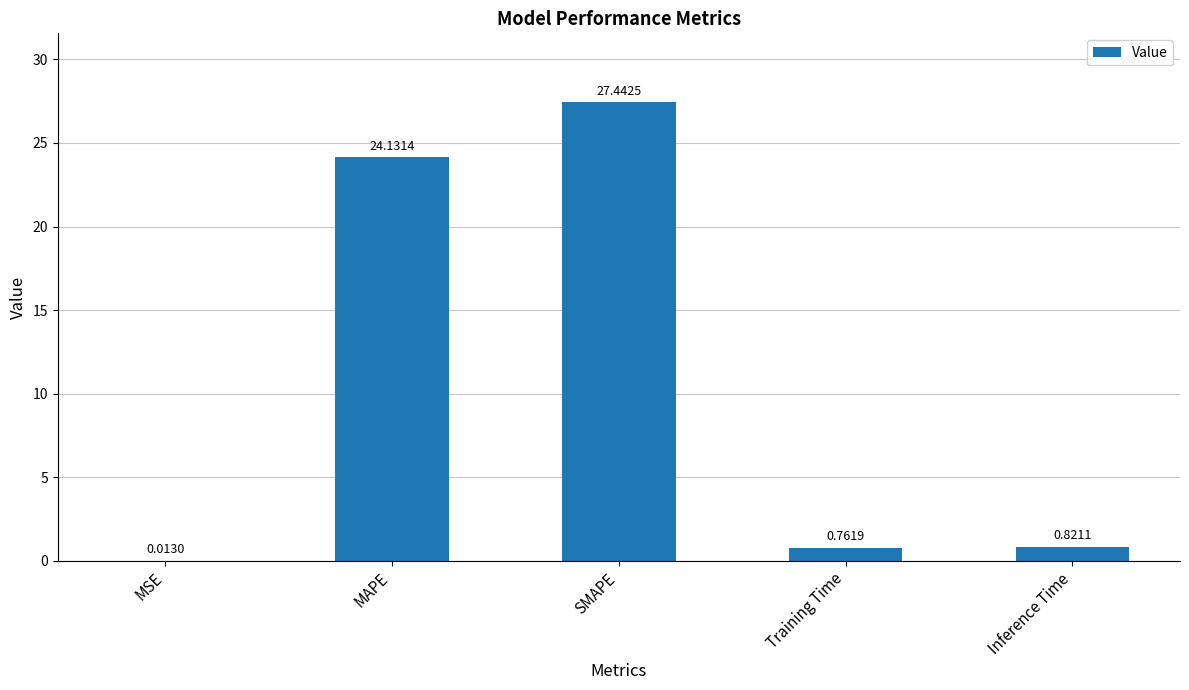

Where is the data nearest to the value 13?

MAPE